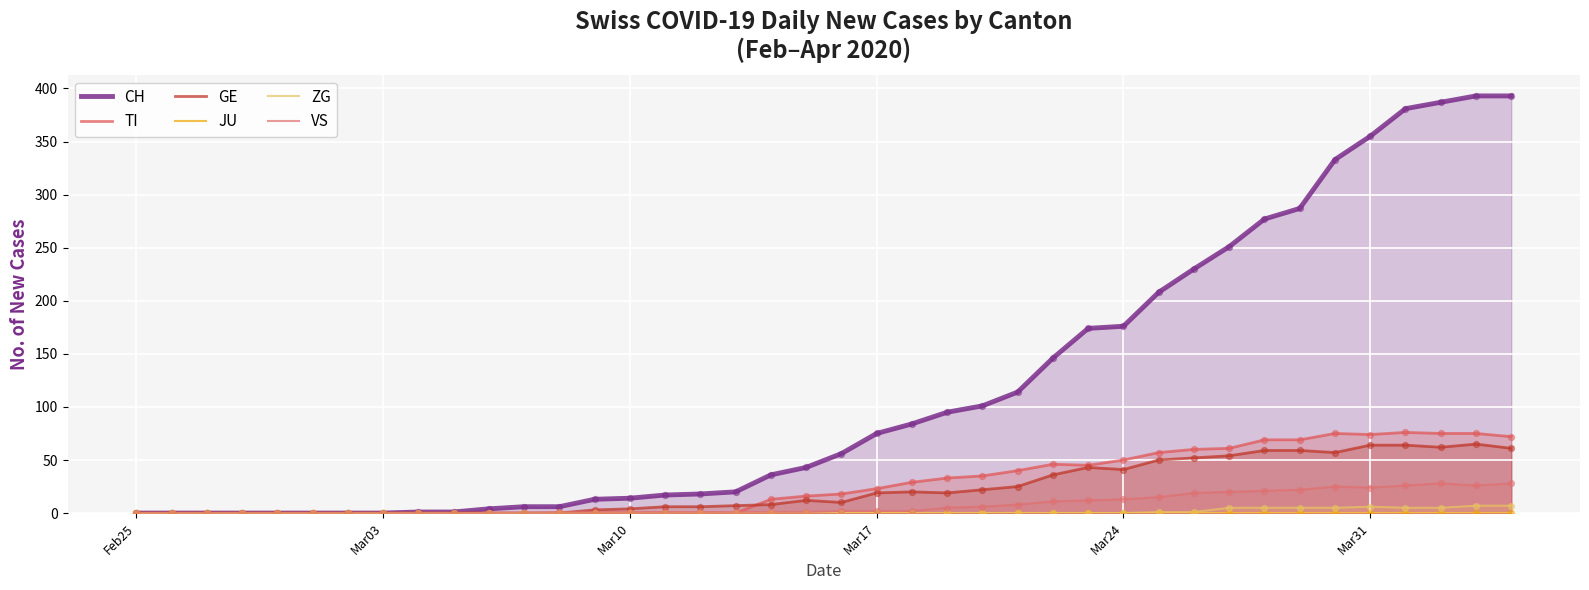

At how many categories does at least one series exceed 105?

15